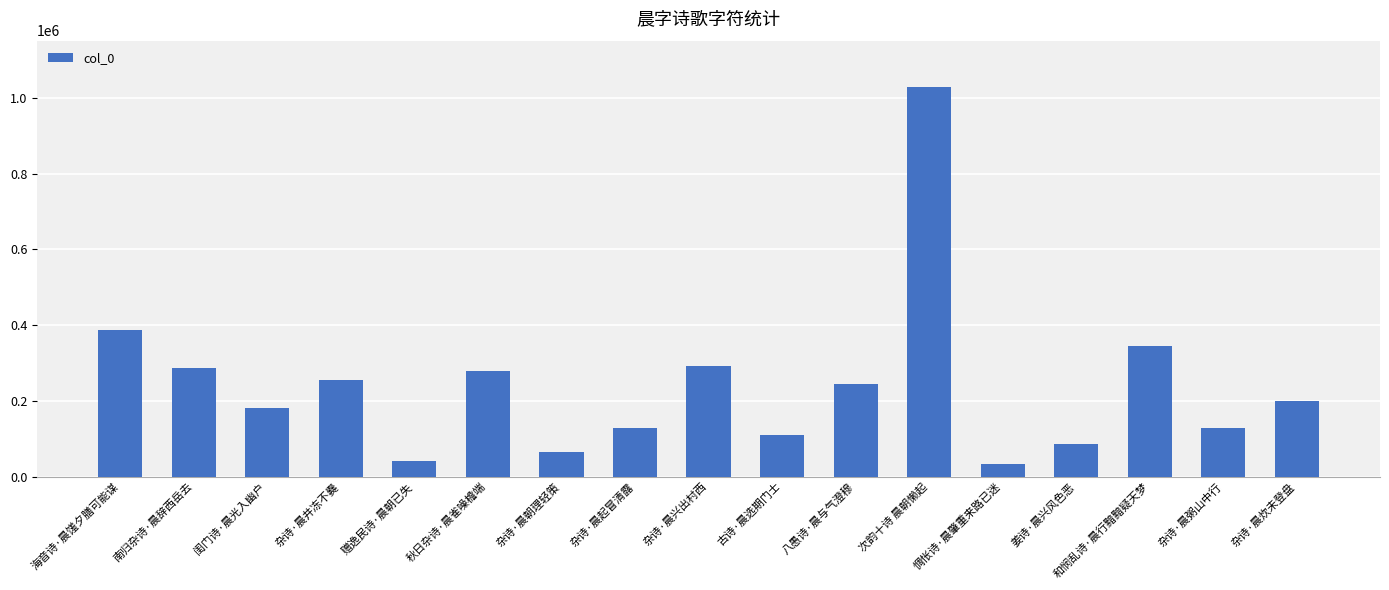

What is the greatest value displayed?

1027500